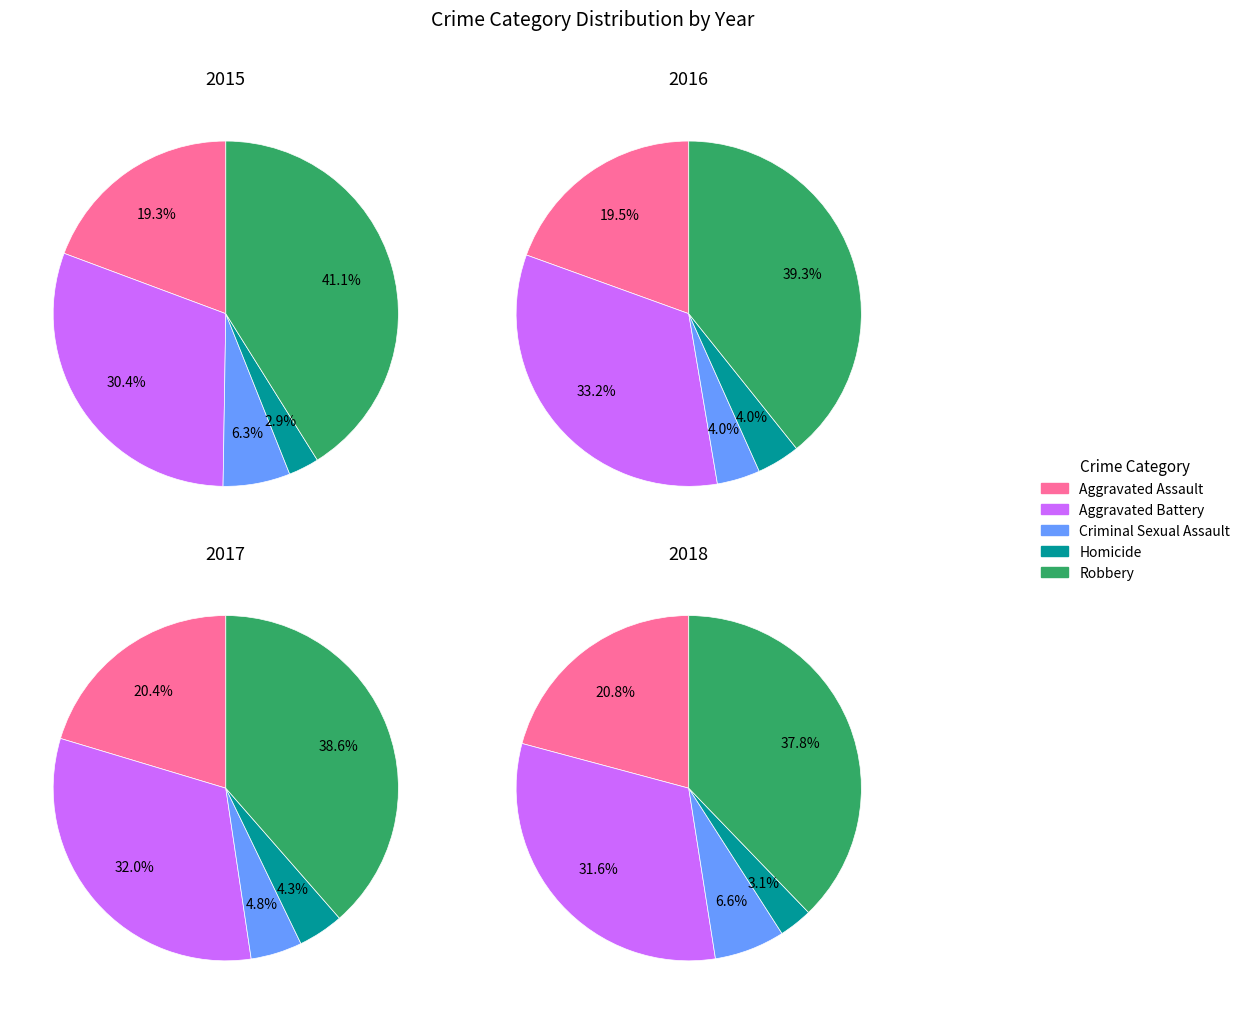

The Aggravated Battery slice represents 38% of the pie. True or false?

False